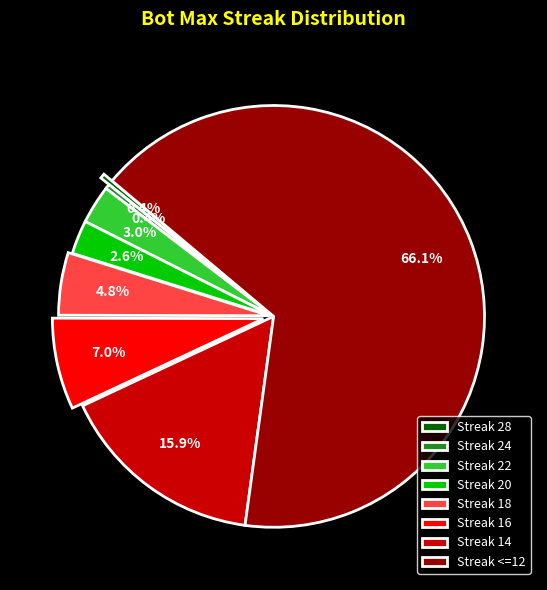

What is the ratio of the value at Streak 20 to the value at Streak 22?

0.9